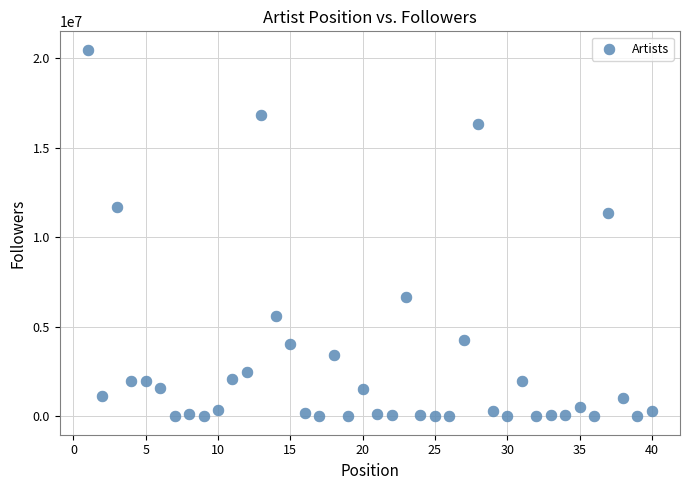

What Y value in the scatter plot is closest to 10246319?

11358584